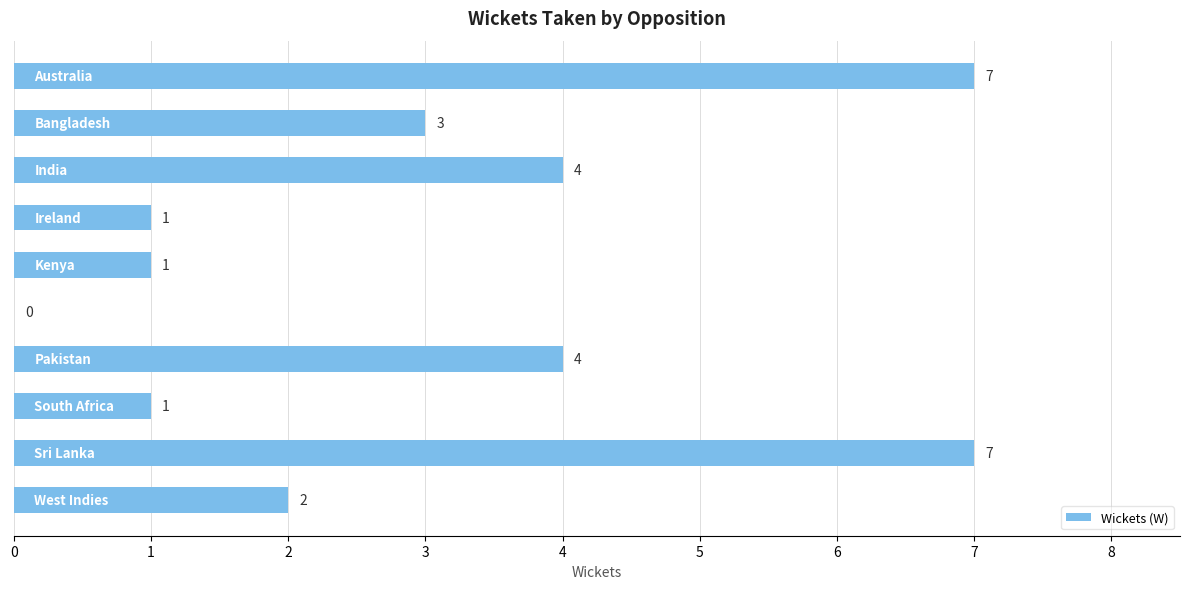

What is the maximum value shown in the chart?

7